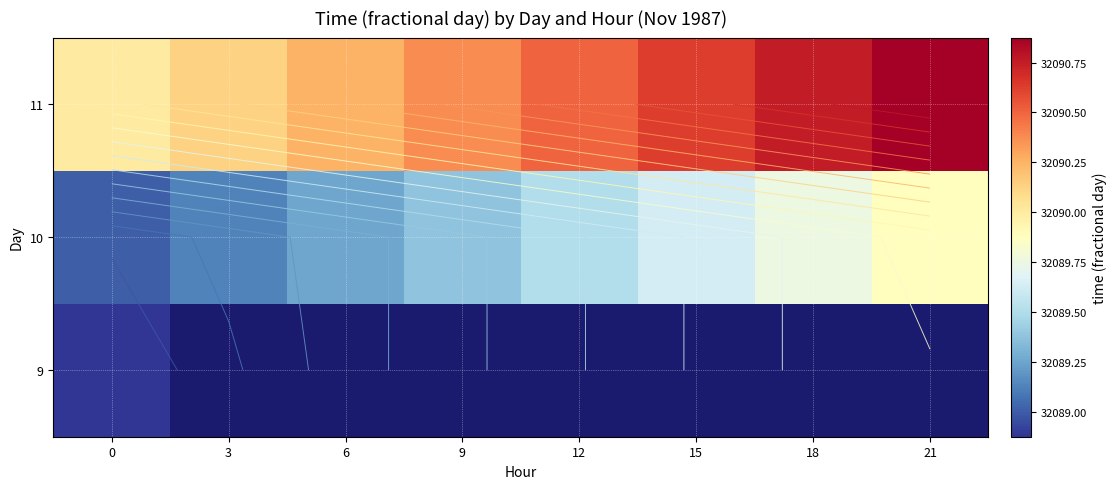

Which series has the widest spread of values?

10